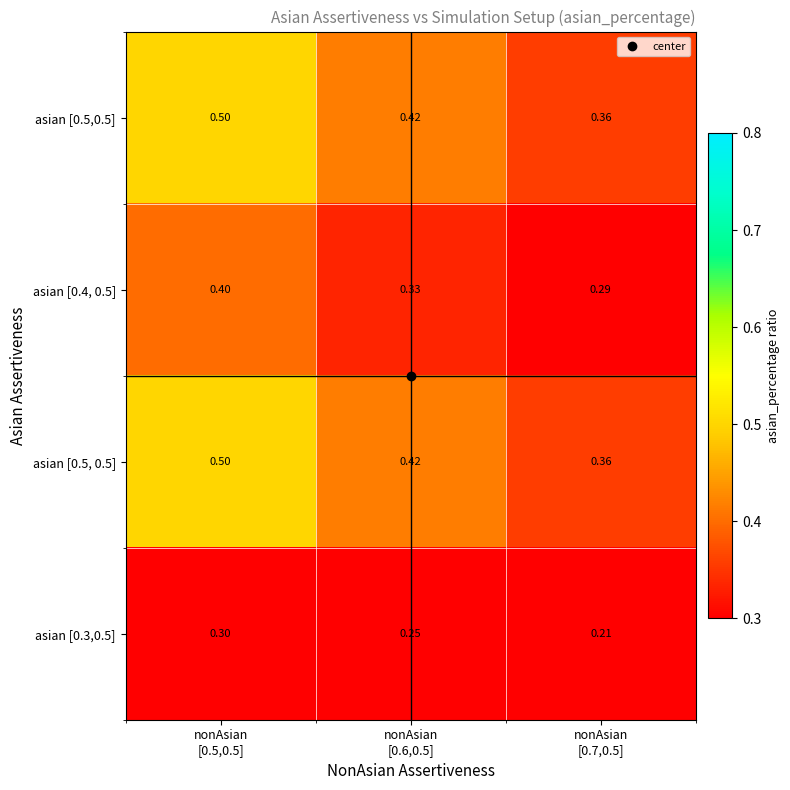

Which series changed the most between nonAsian [0.5,0.5] and nonAsian [0.7,0.5]?

asian [0.5,0.5]